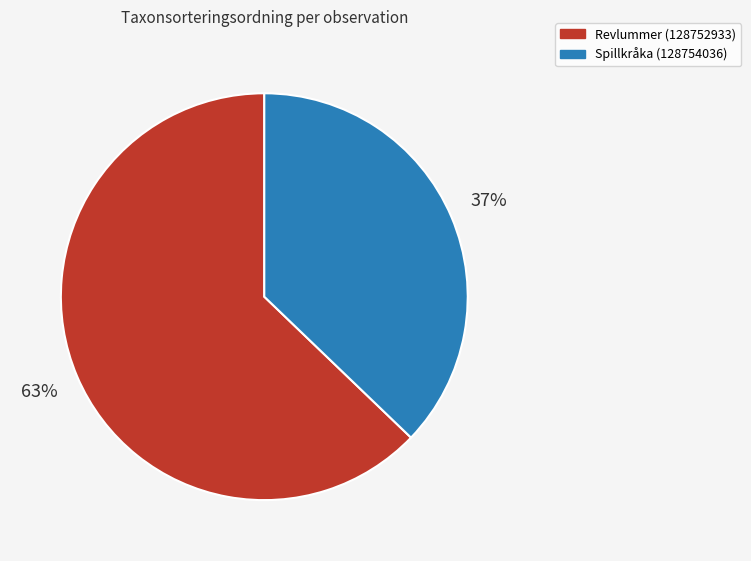

Is there a majority slice in this chart?

Yes